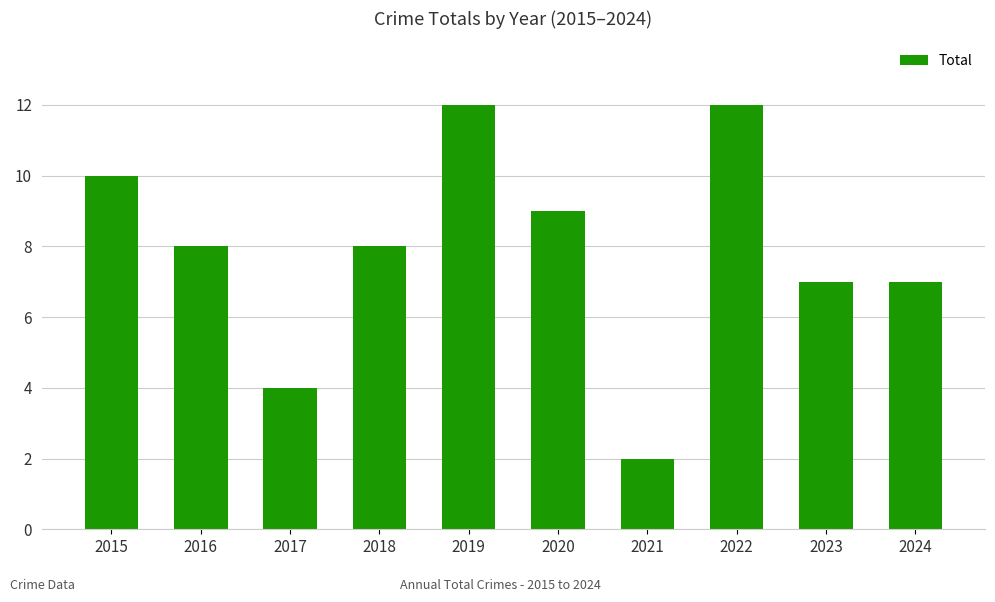

How many categories are shown in the chart?

10